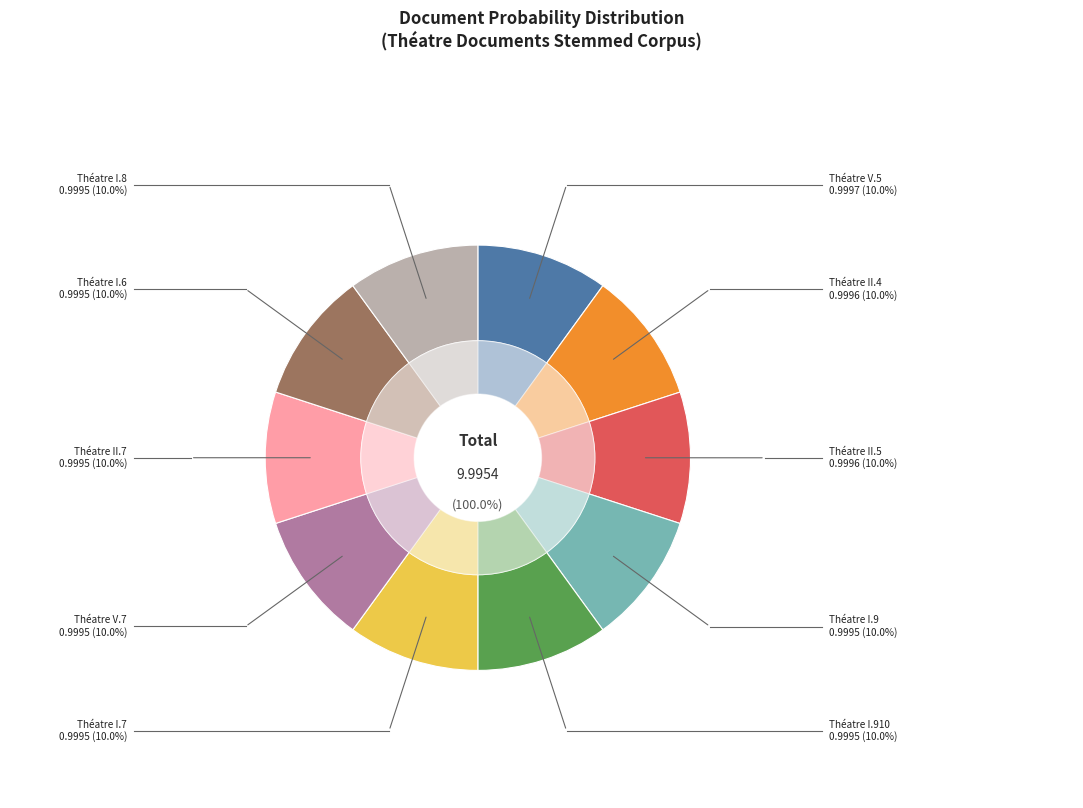

To the nearest percent, what percentage of the pie is Théatre I.7?

10%